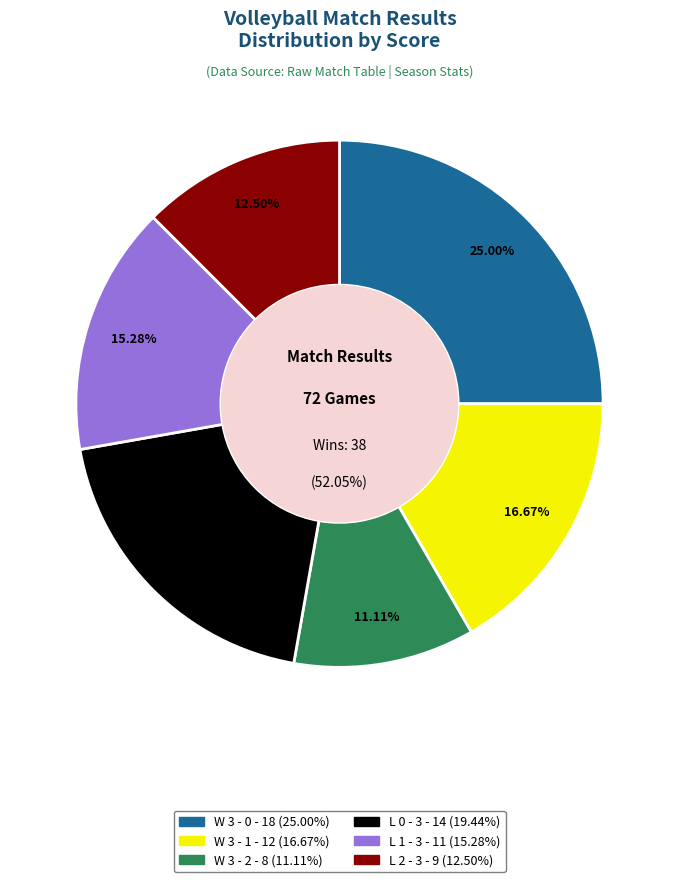

True or false: L 1 - 3 accounts for 2% of the total.

False